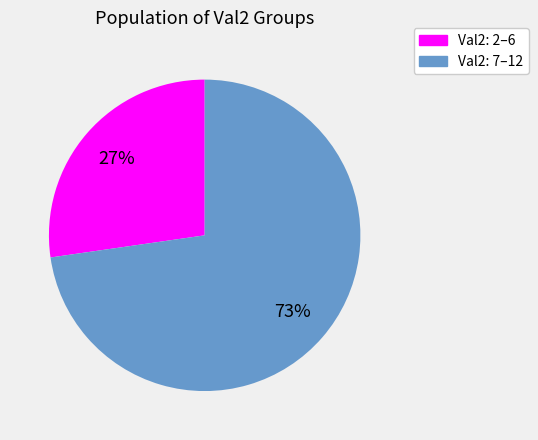

To the nearest percent, what is the average slice percentage?

50%